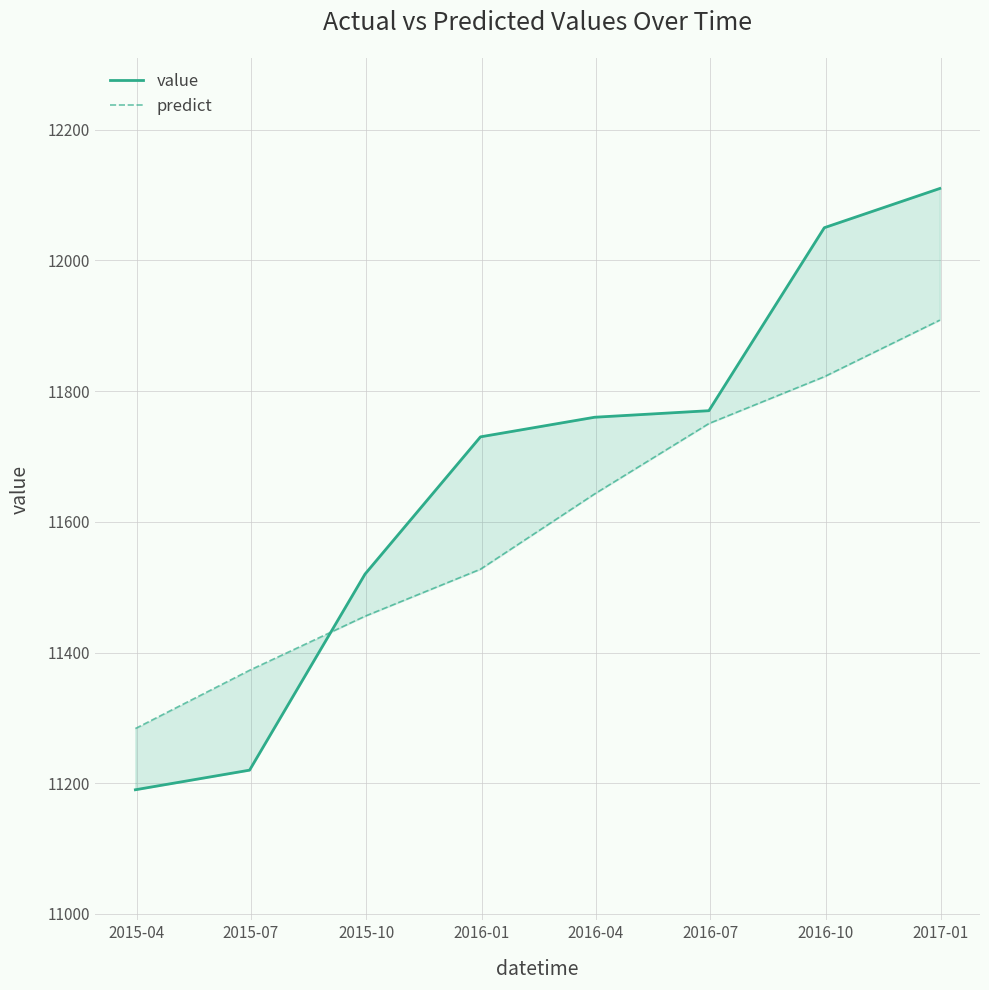

What is the maximum value shown in the chart?

12110.0